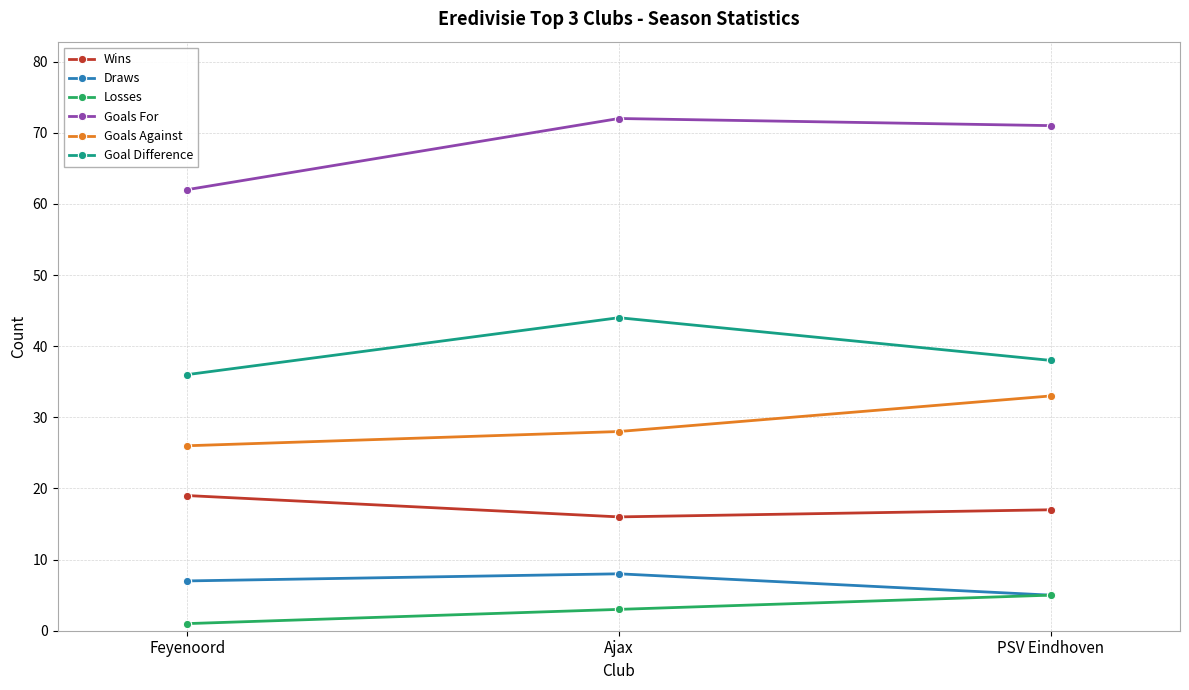

What is the value of the Goal Difference point at the 2nd from the left?

44